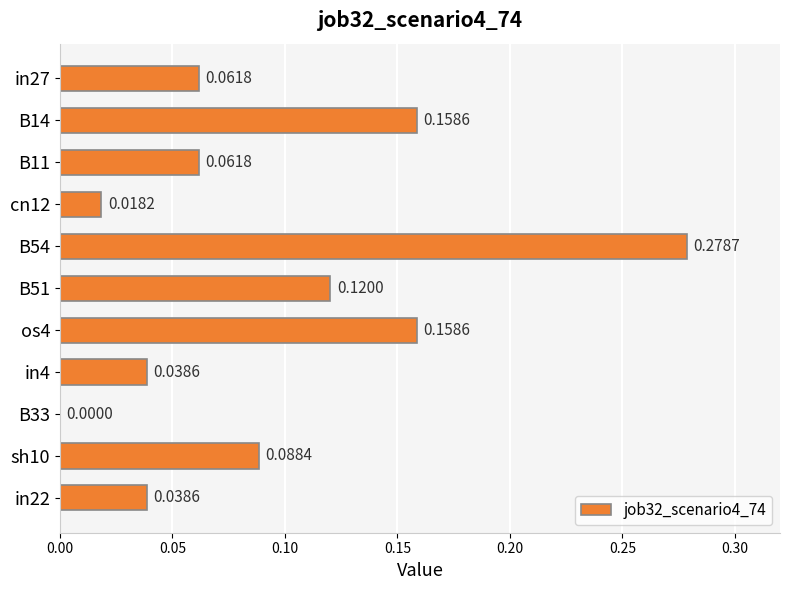

What is the change in value from cn12 to sh10?

+0.1